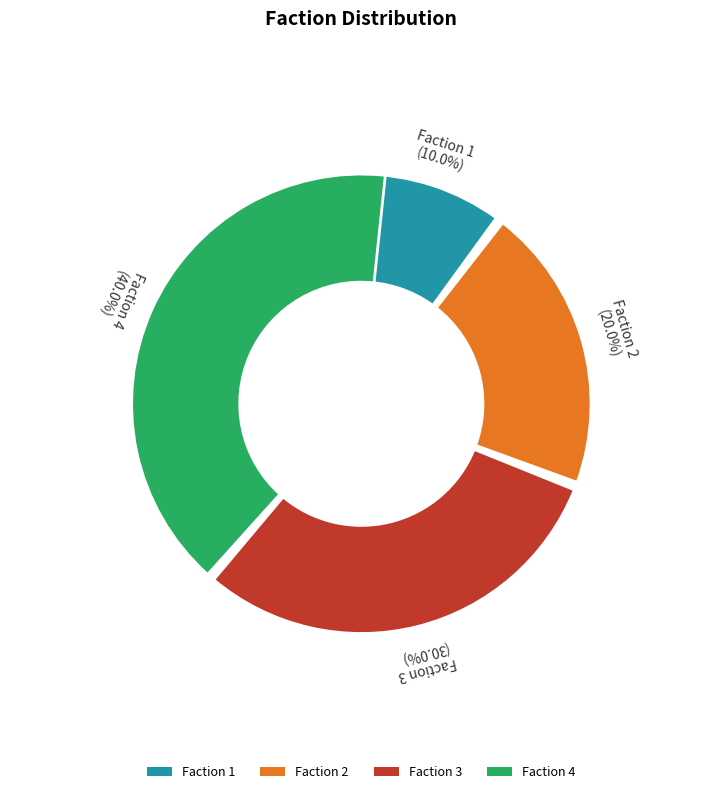

Rank the categories by value from lowest to highest.

Faction 1, Faction 2, Faction 3, Faction 4